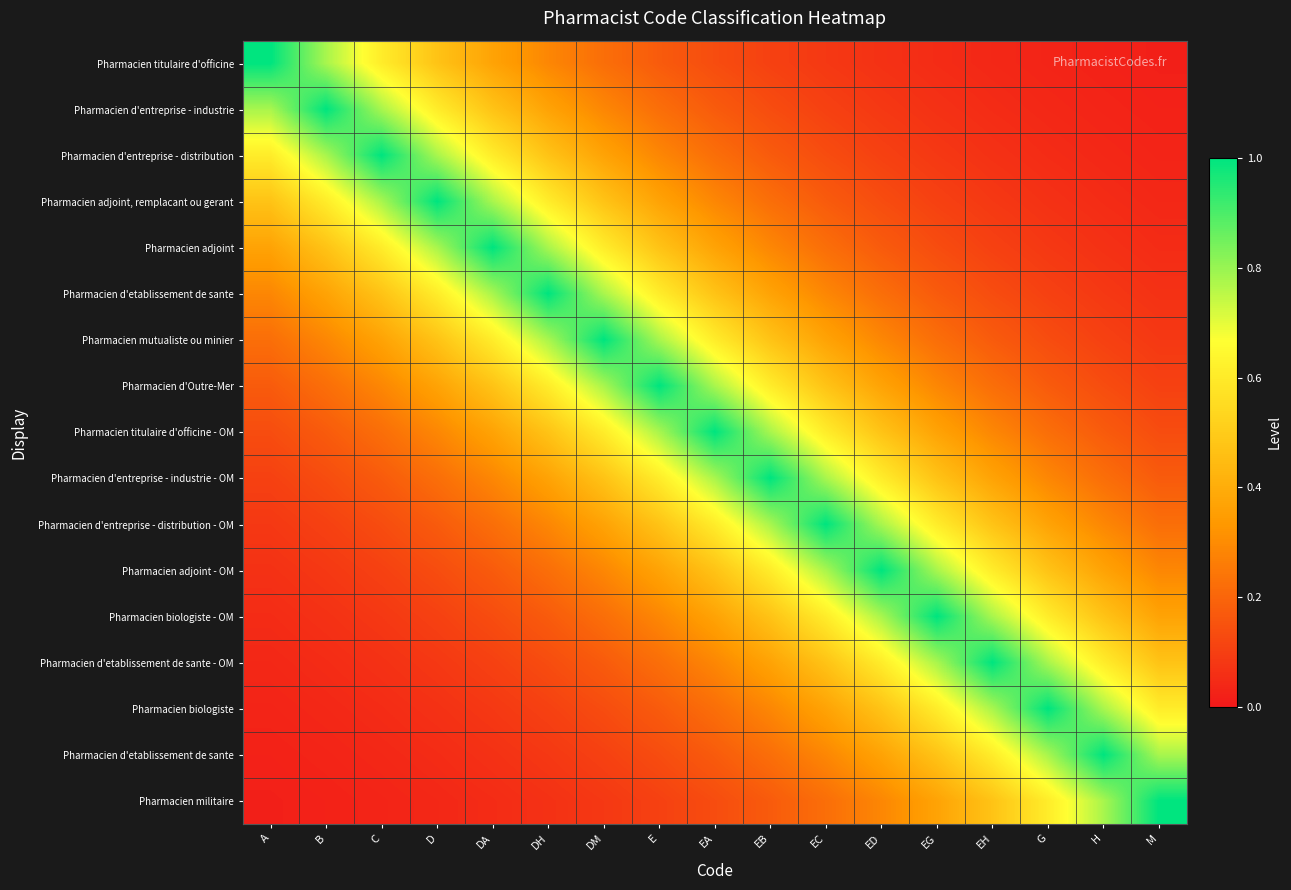

What is the total value across all series at H?

5.2